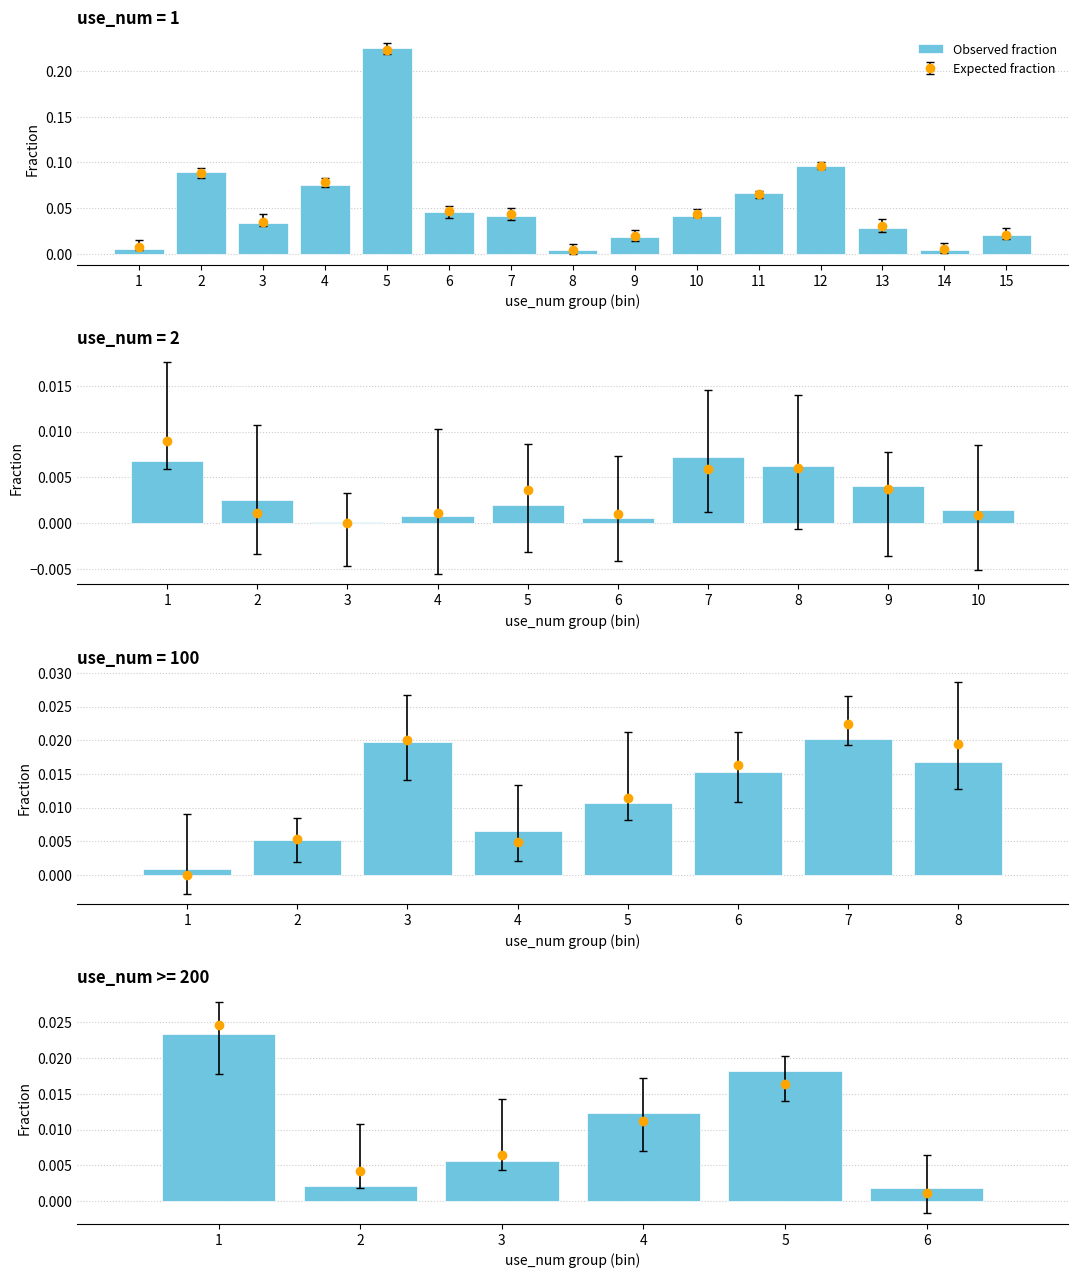

The value at 2 is 0.0. True or false?

False